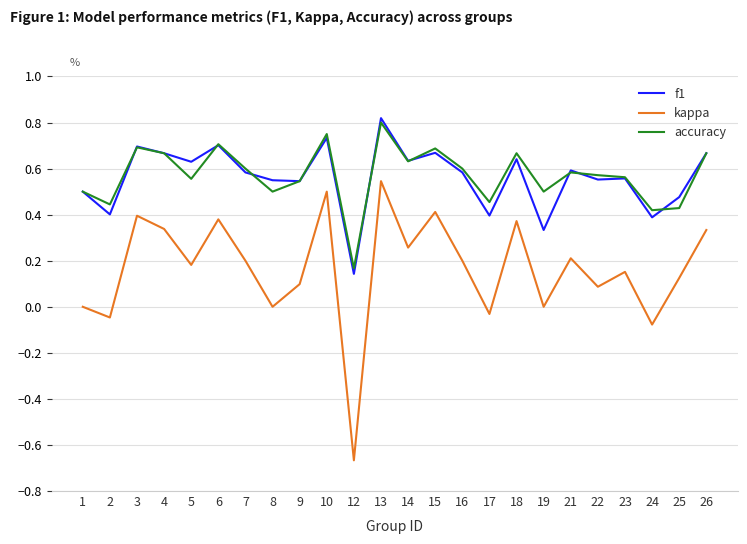

Which series has the widest spread of values?

kappa